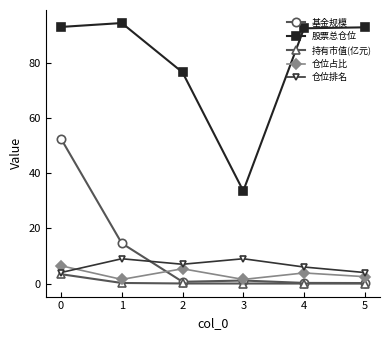

Where is the first local maximum for 股票总仓位?

1